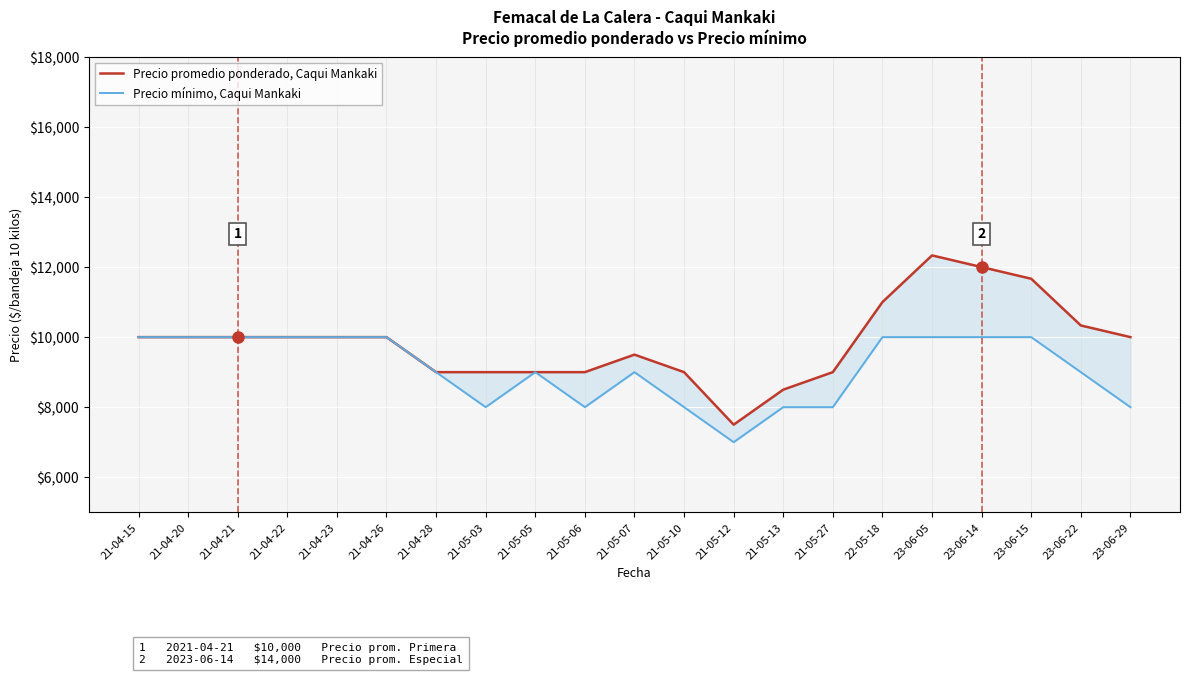

What position from the left is 21-04-28?

7